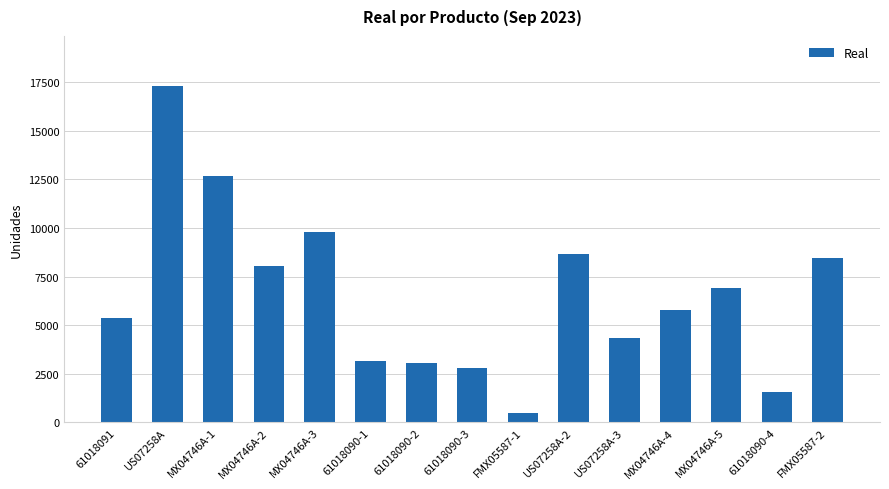

What is the minimum value shown in the chart?

500